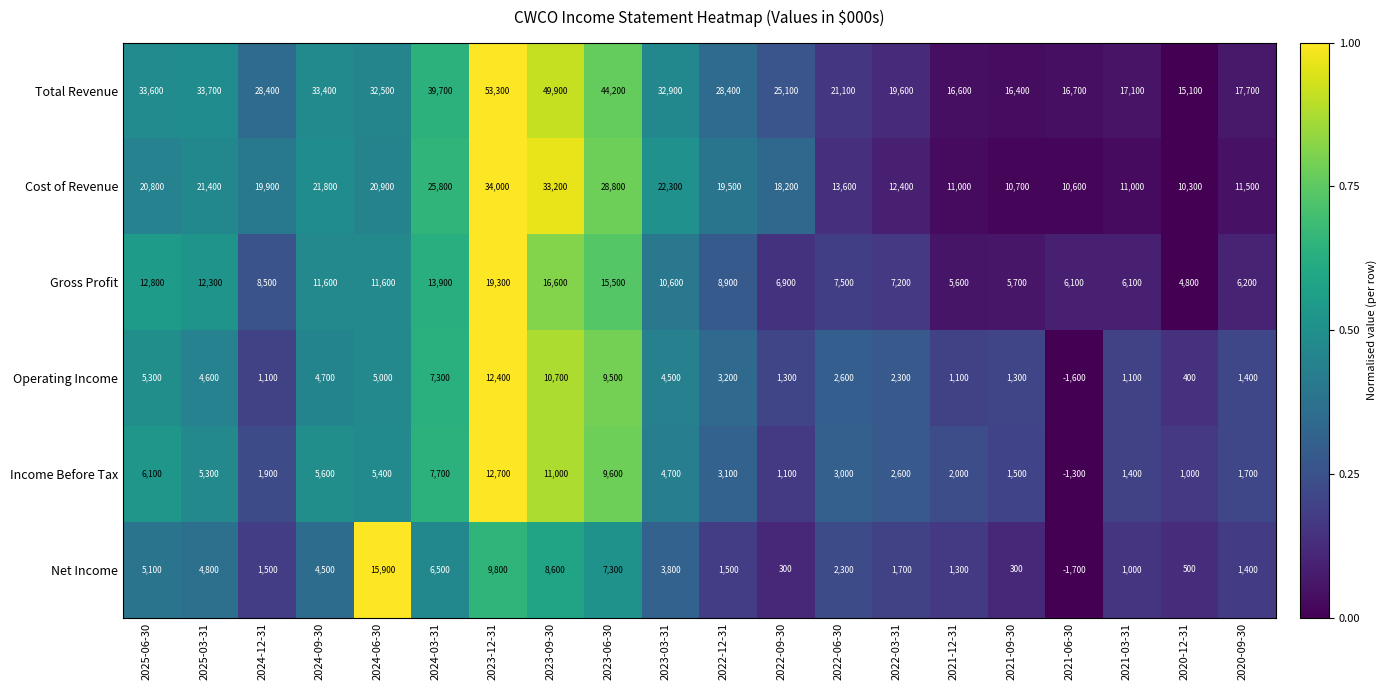

Which category has the lowest value in the Total Revenue series?

2020-12-31